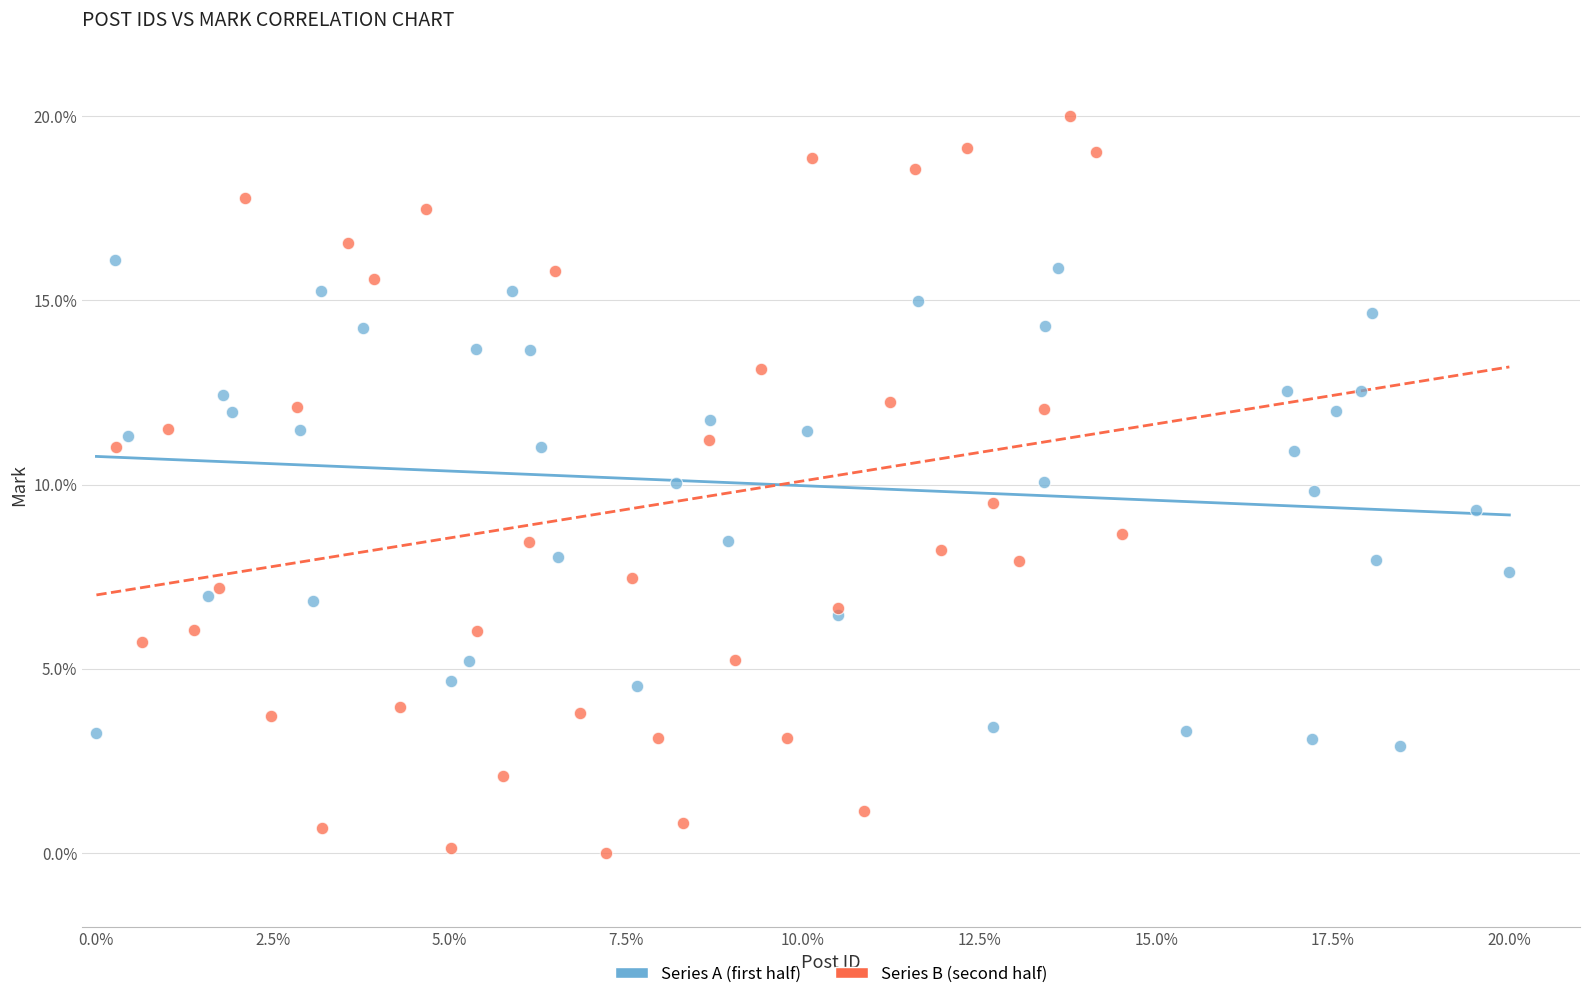

What are all the series names shown in the legend?

Series A (first half), Series B (second half)